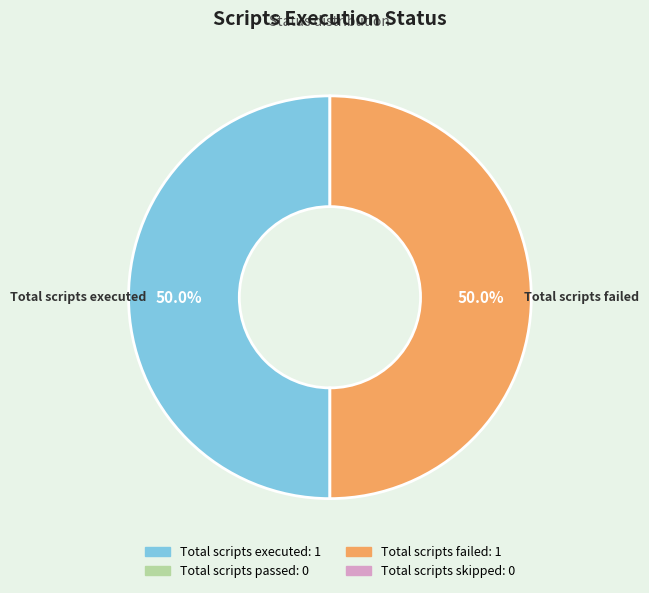

Rank the categories by value from highest to lowest.

Total scripts executed, Total scripts failed, Total scripts passed, Total scripts skipped